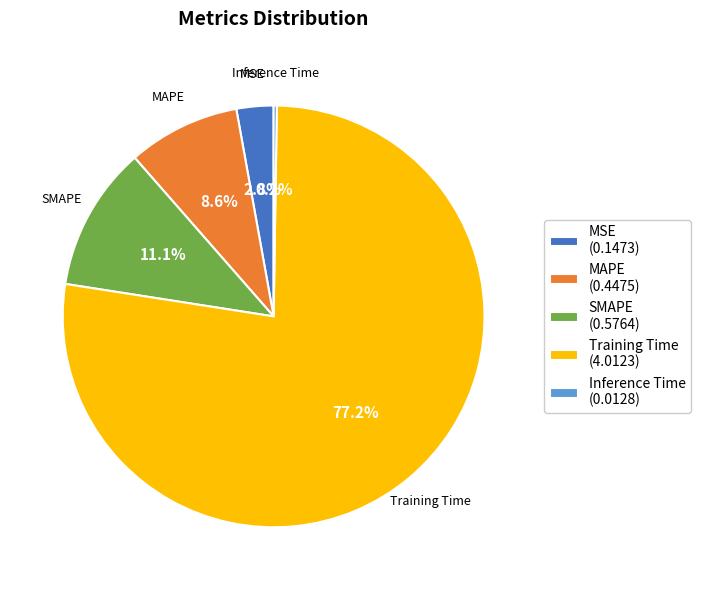

Which category has the biggest portion of the pie?

Training Time